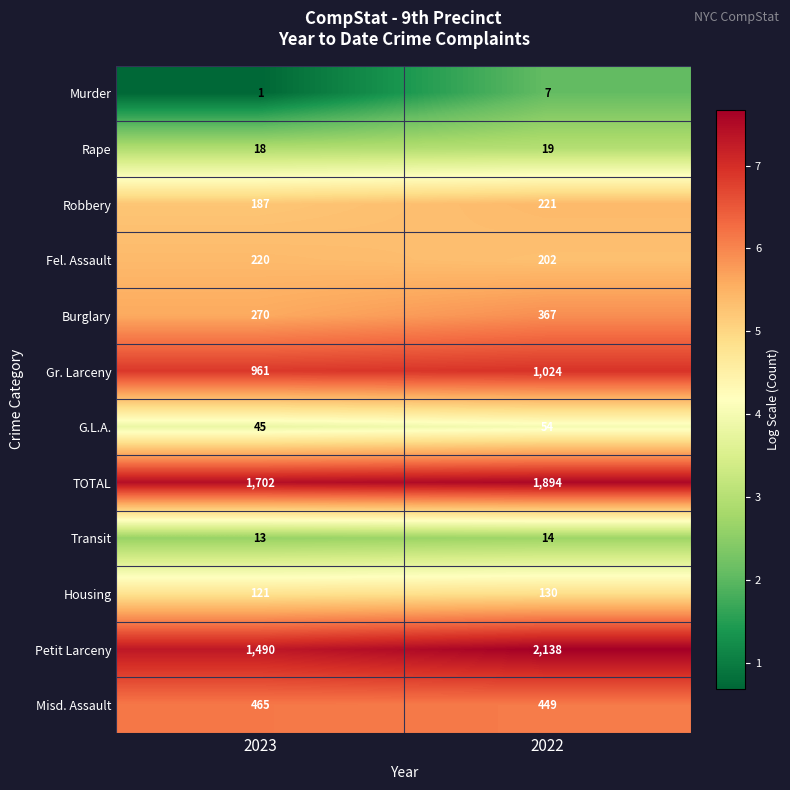

What is the sum of all Transit values?

27